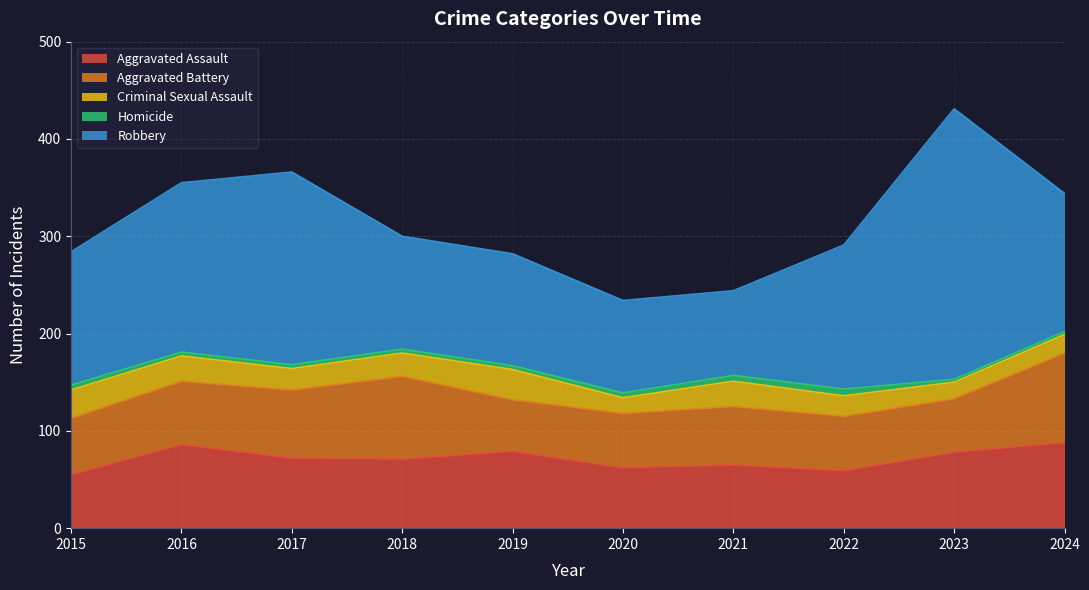

Is it true that Robbery equals 162 at 2020?

False